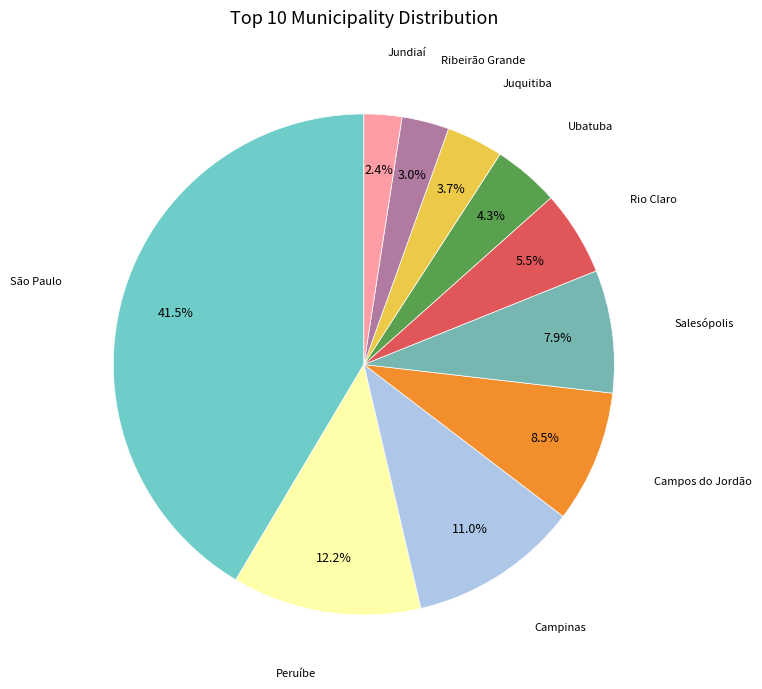

How many slices are in this pie chart?

10